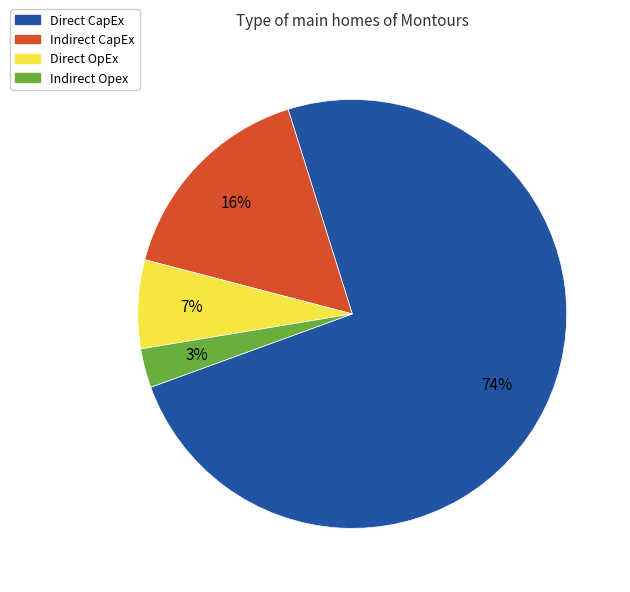

Which slice is the largest?

Direct CapEx